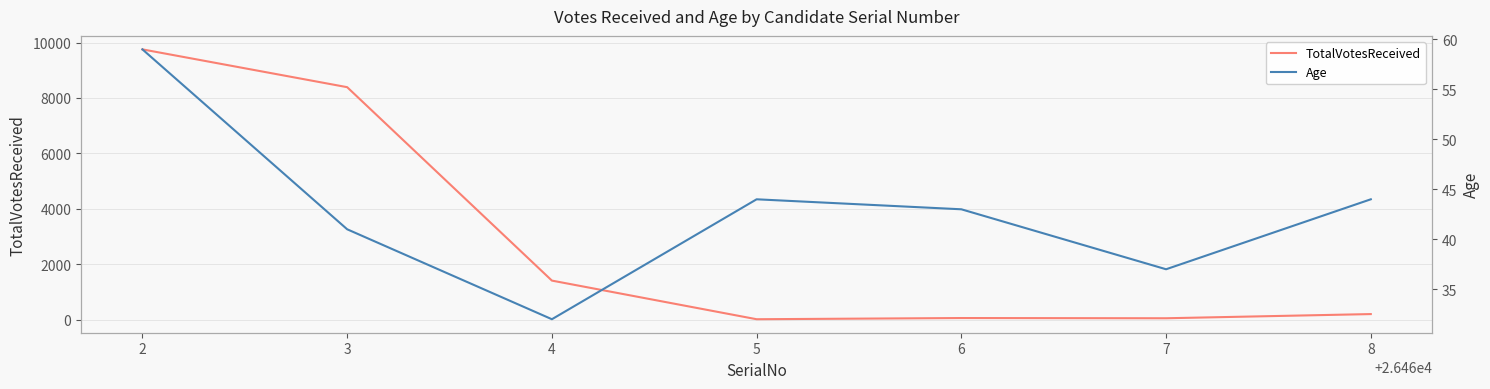

What is the maximum value for TotalVotesReceived?

9753